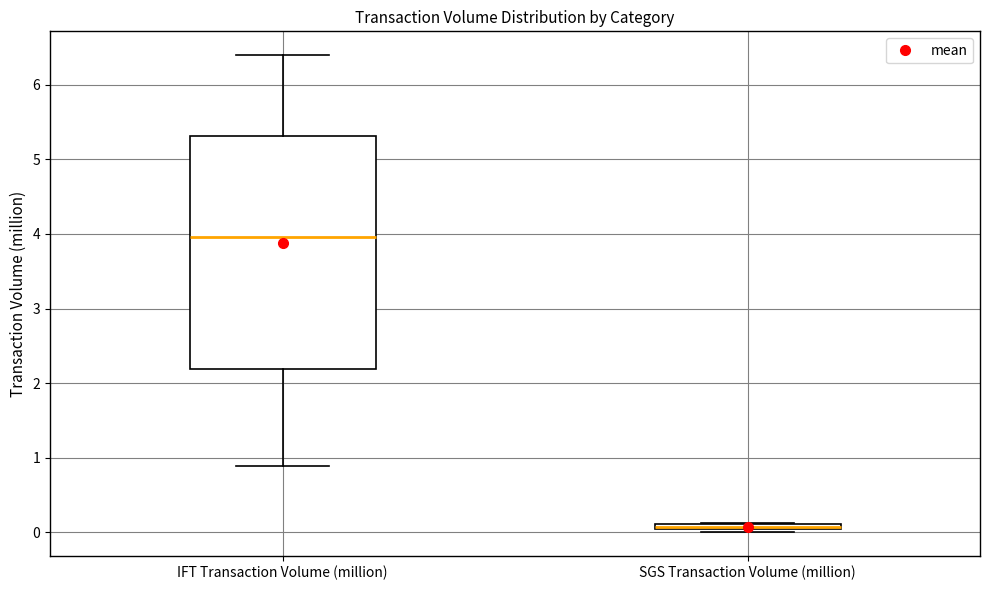

Where does the median line of the box for IFT Transaction Volume (million) sit on the y-axis? The values are not printed on the chart, so give them approximately, as read against the axis.

4.0